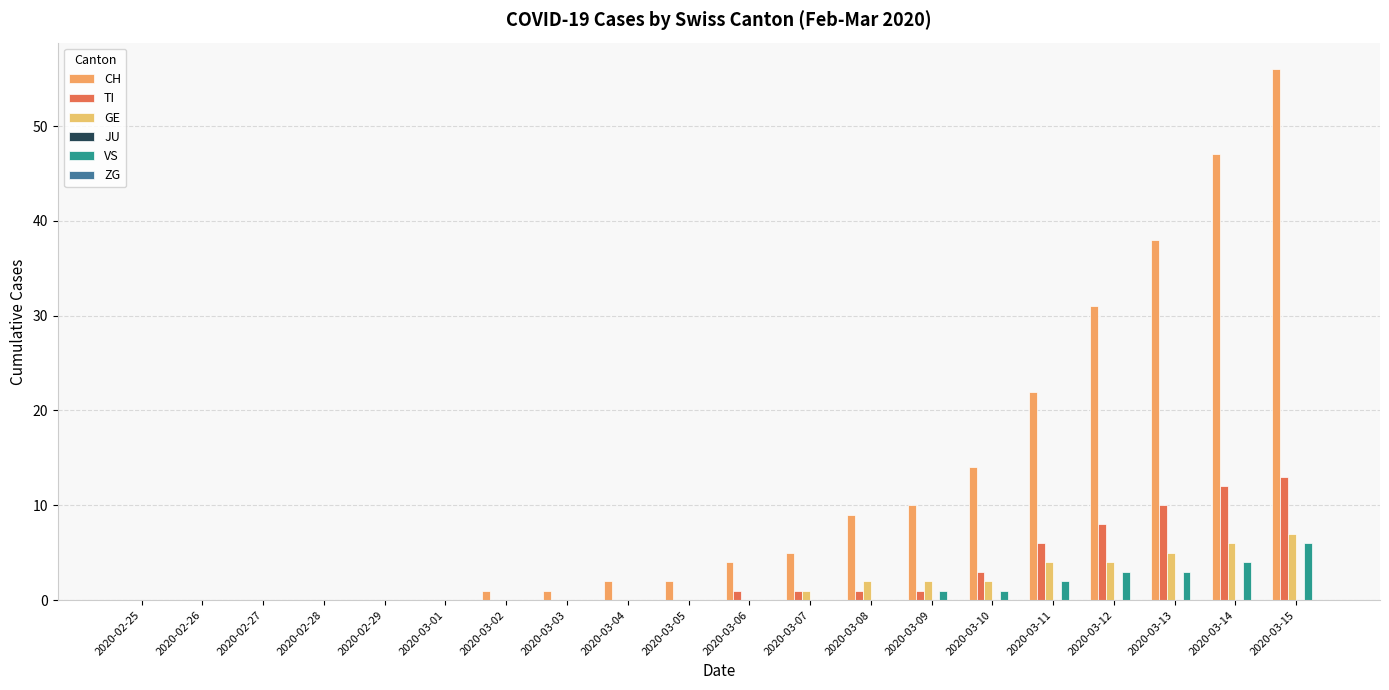

What is the difference between the maximum and minimum values in the CH series?

56